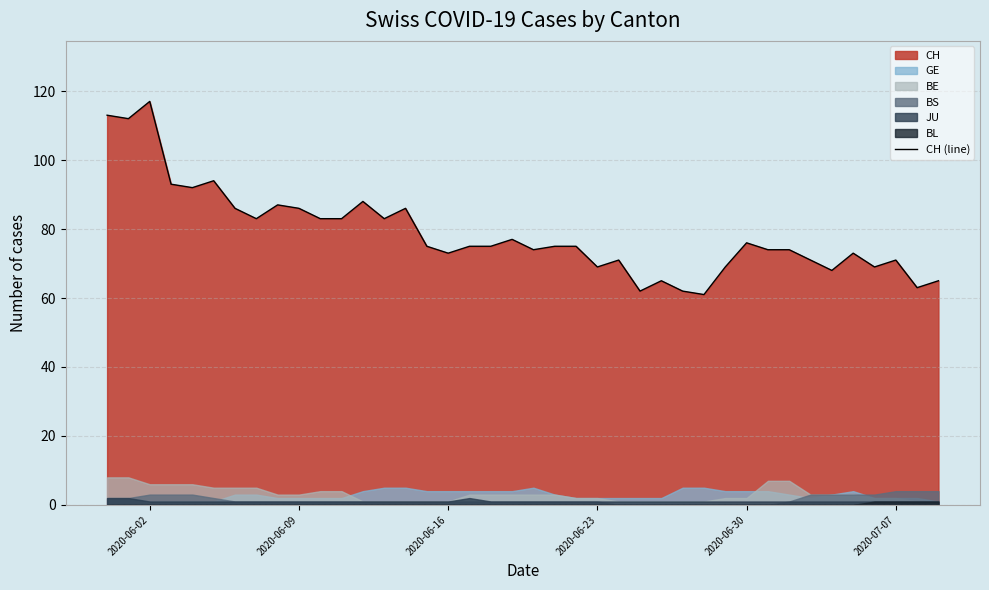

What is the maximum value for CH (line)?

117